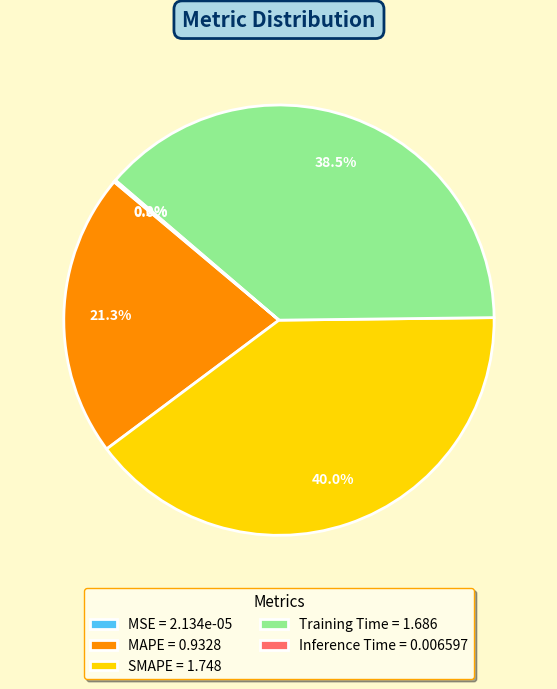

Does Training Time = 1.686 represent more than half of the total?

No